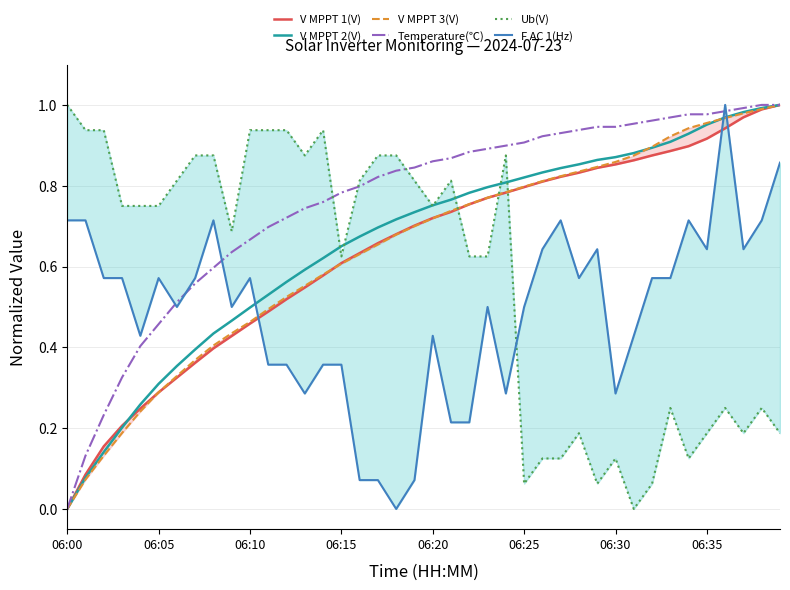

Which series has the widest spread of values?

V MPPT 1(V)